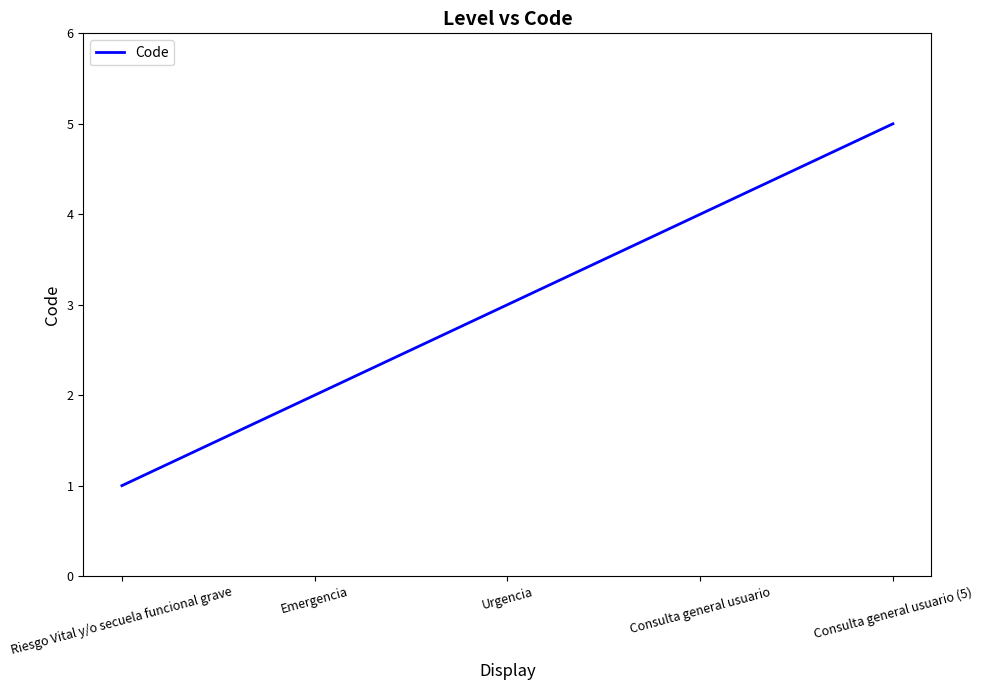

Count the number of categories in the chart.

5